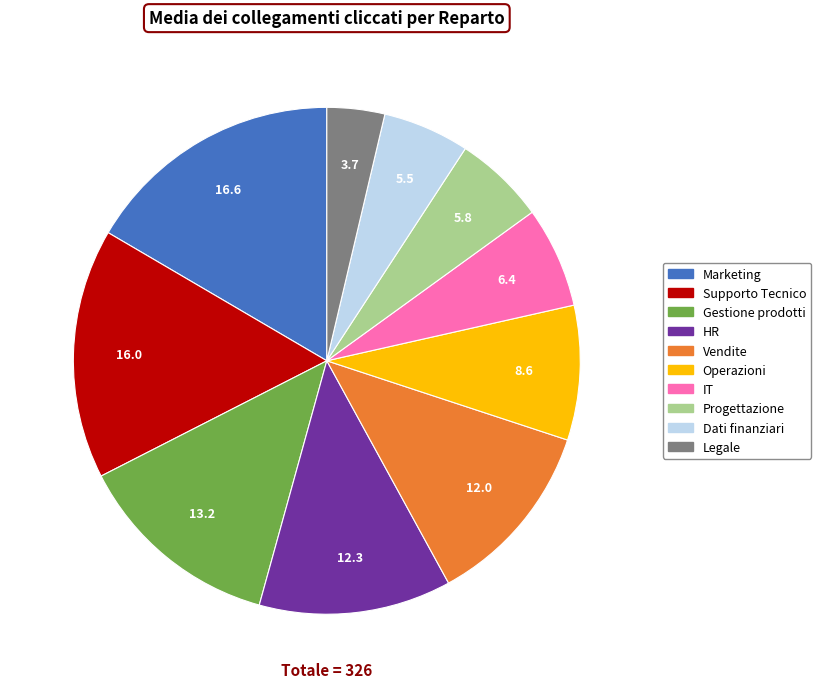

Does any single category account for the majority?

No